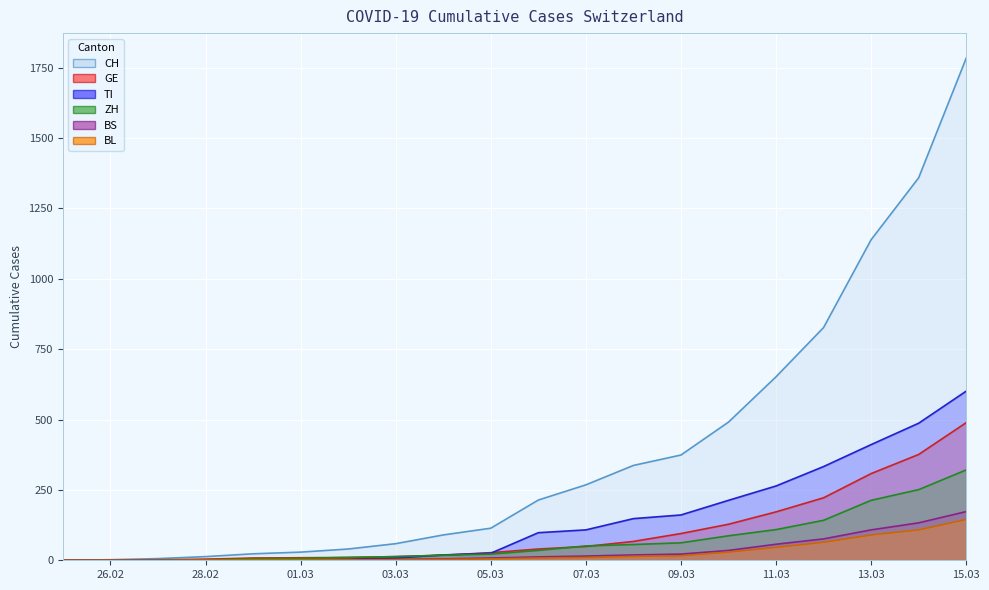

What is the label of the 11th point from the left?

2020-03-06